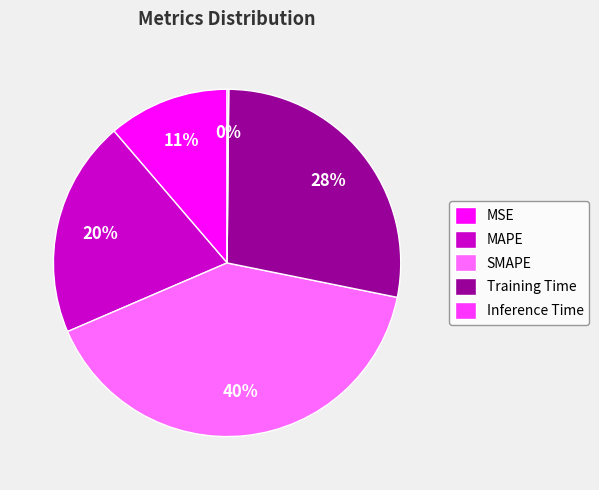

Does any single category account for the majority?

No